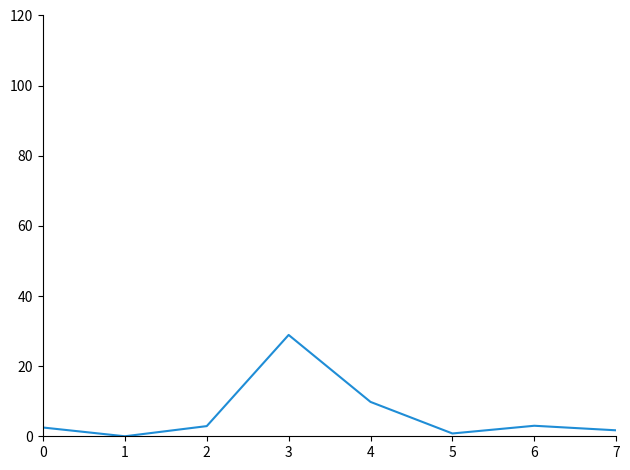

At which category does the chart reach its peak across all series?

3